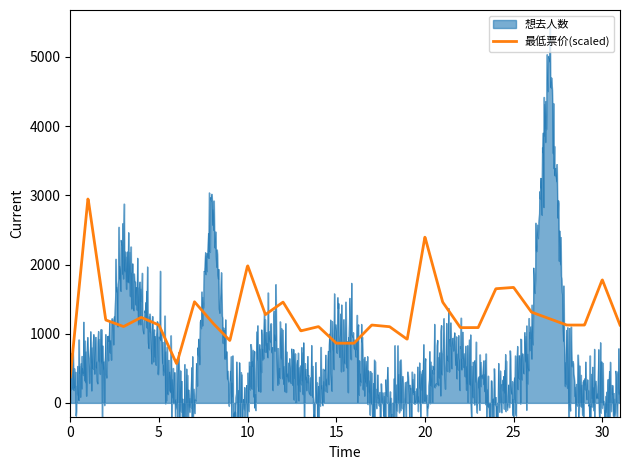

What is the maximum value for 最低票价(scaled)?

2946.6